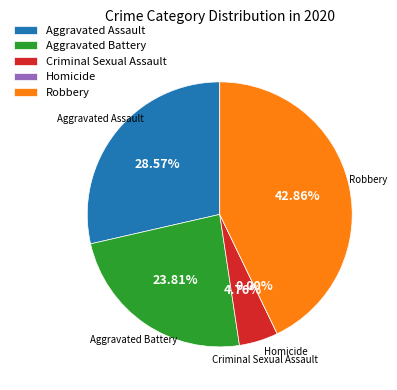

To the nearest percent, what percentage of the pie is Criminal Sexual Assault?

5%